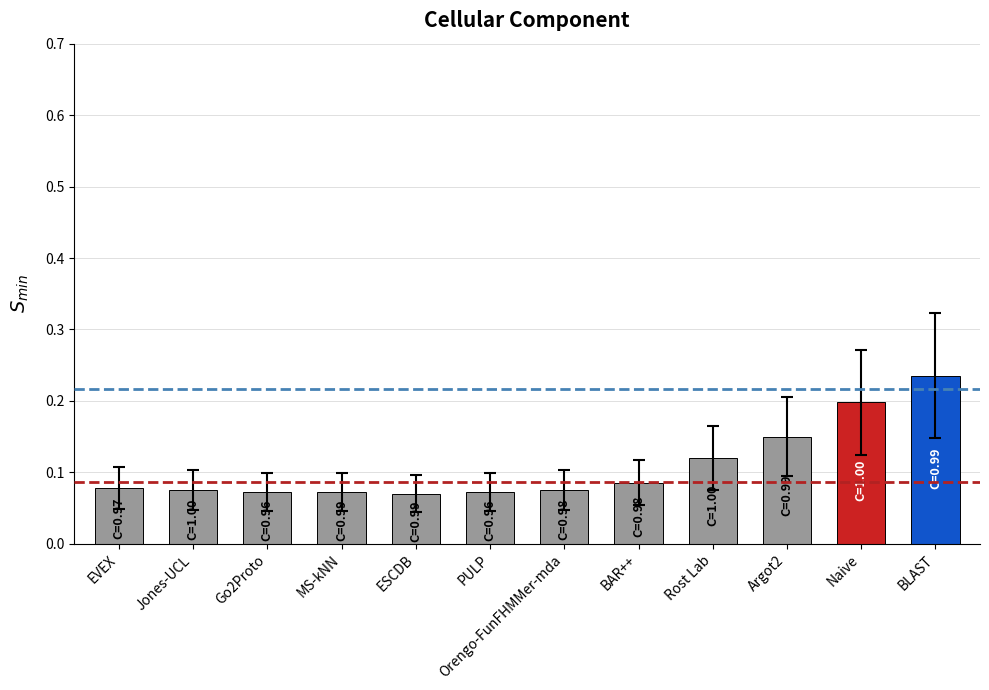

At which category does the chart reach its peak across all series?

BLAST